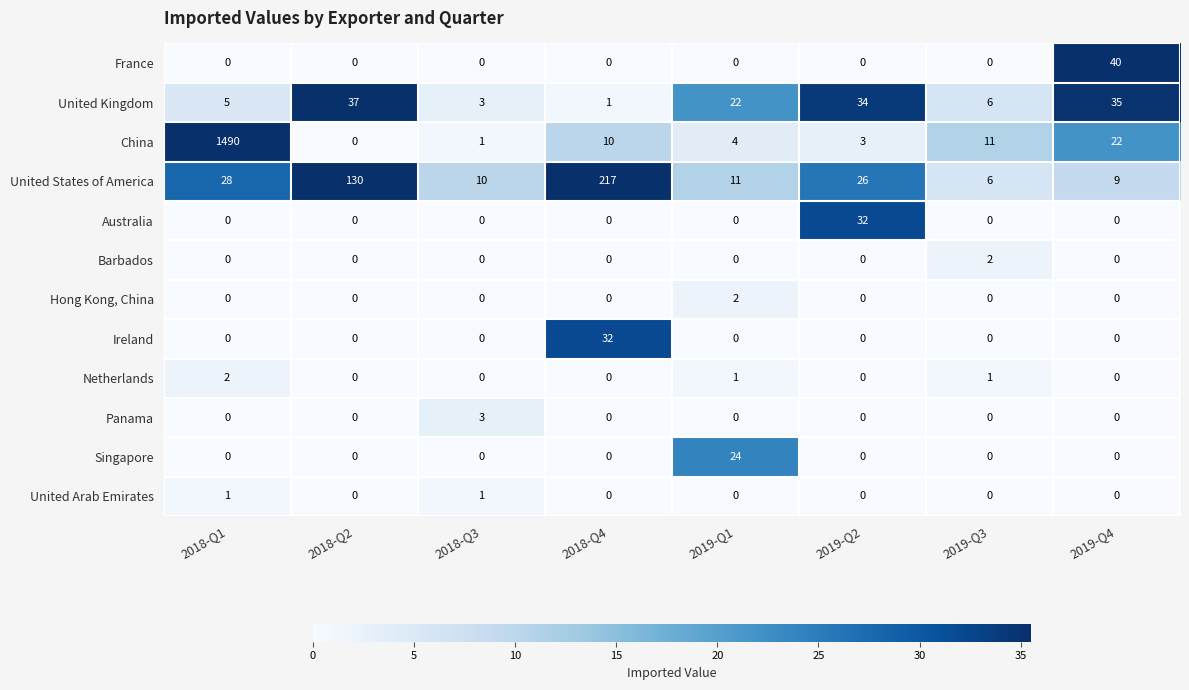

At which category is the sum across all series the highest?

2018-Q1